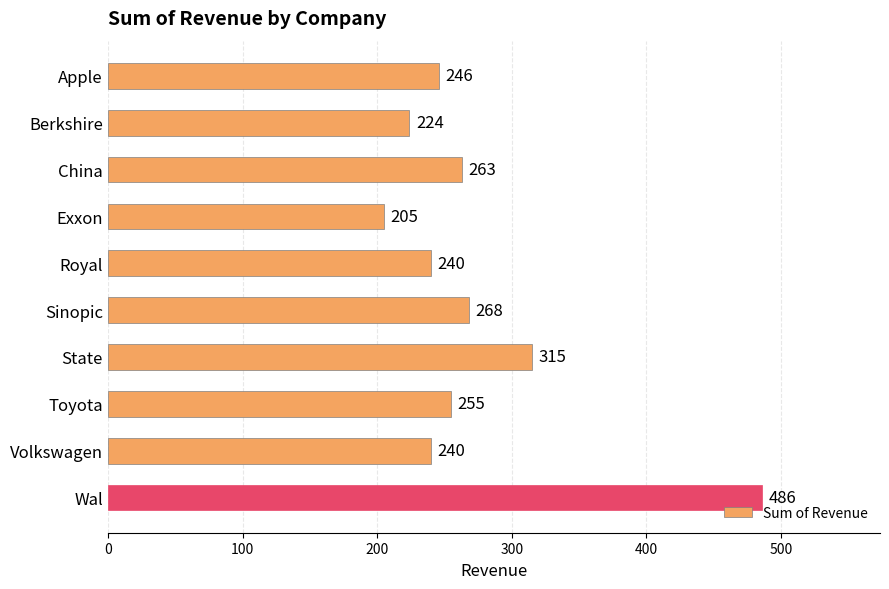

How many bars are there in total?

10